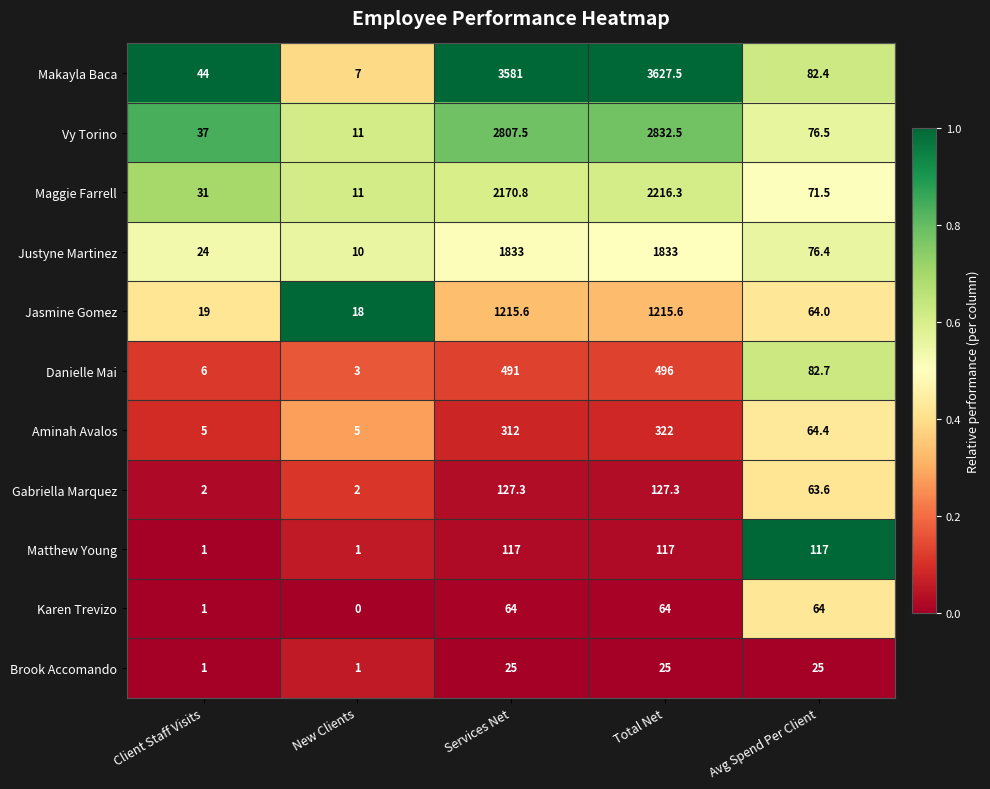

At which category is the sum across all series the highest?

Total Net